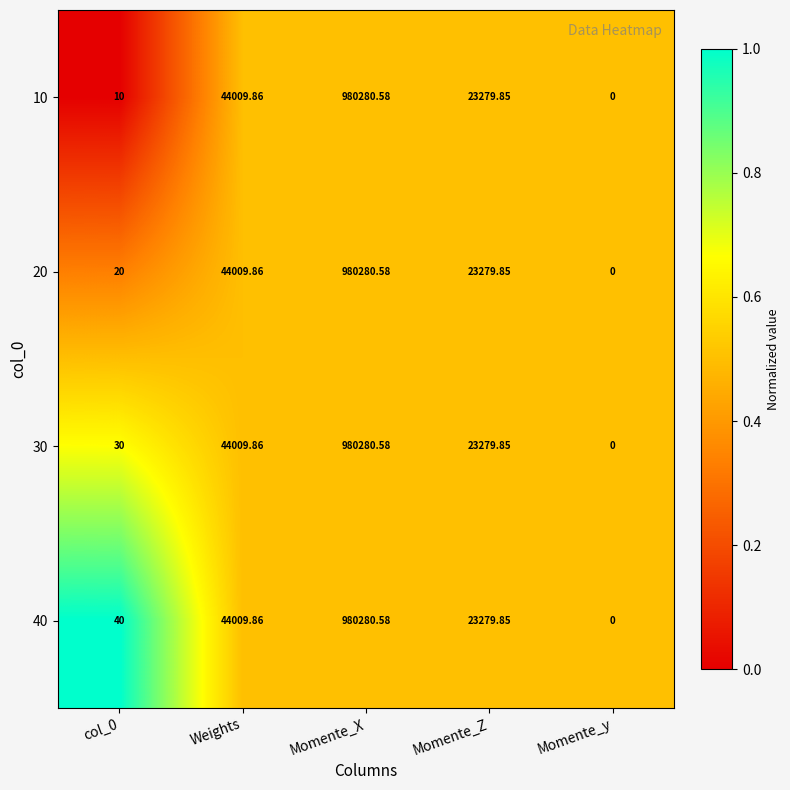

At which label does 40 reach its peak?

Momente_X